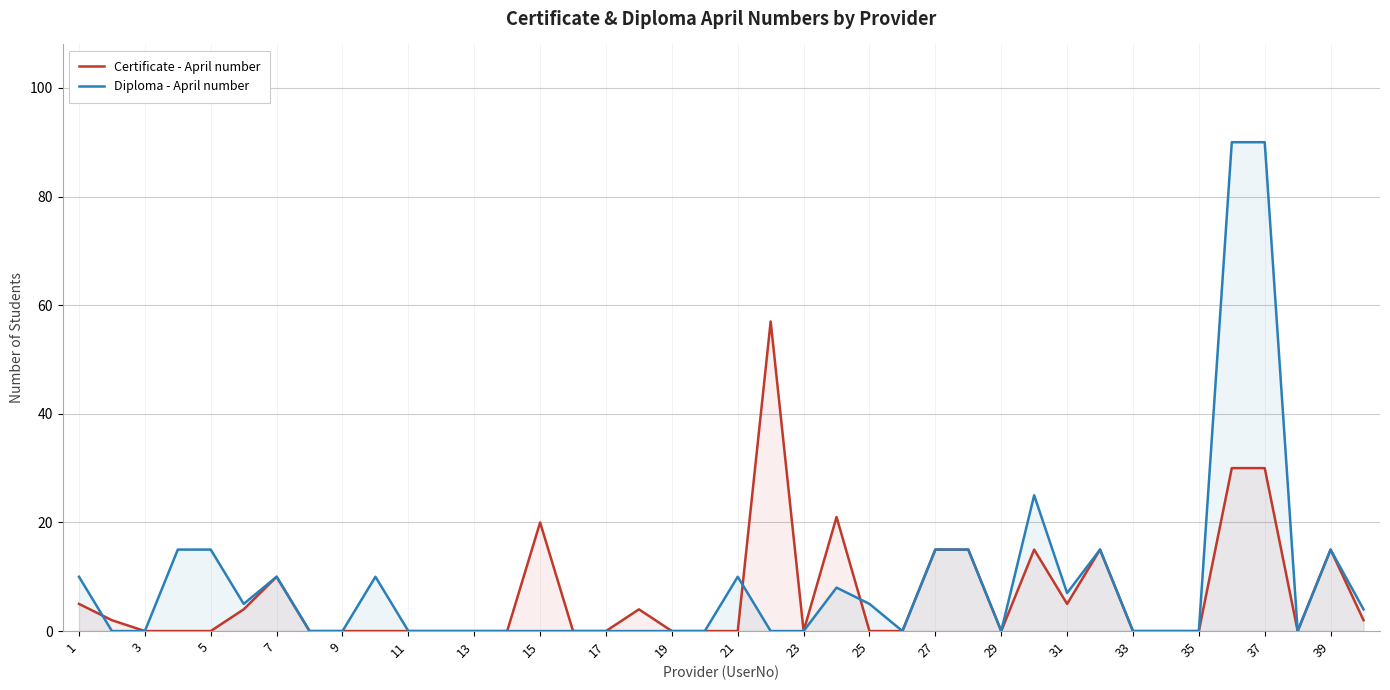

True or false: Certificate - April number has a value of 24 at 27.

False